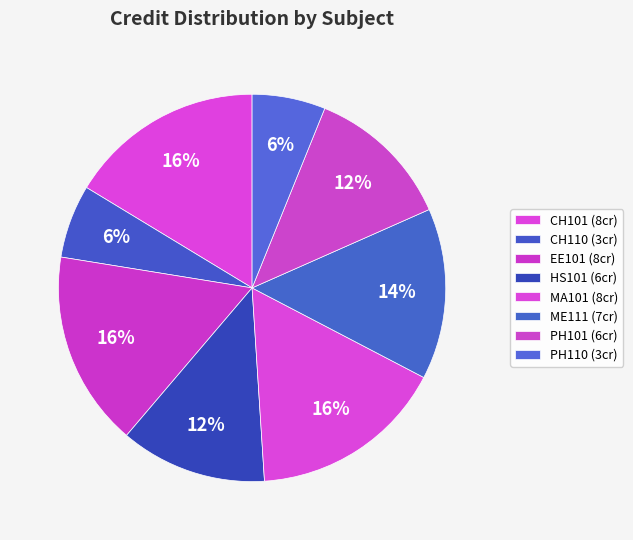

Is there any slice that represents more than half of the pie?

No